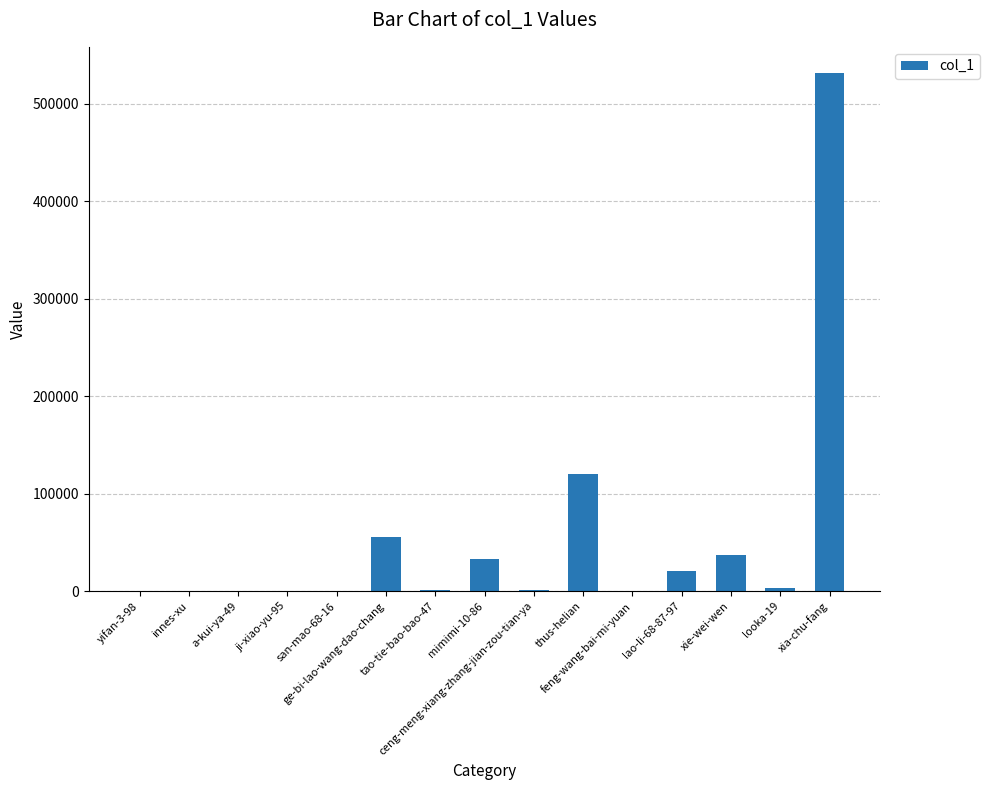

What is the greatest value displayed?

531937